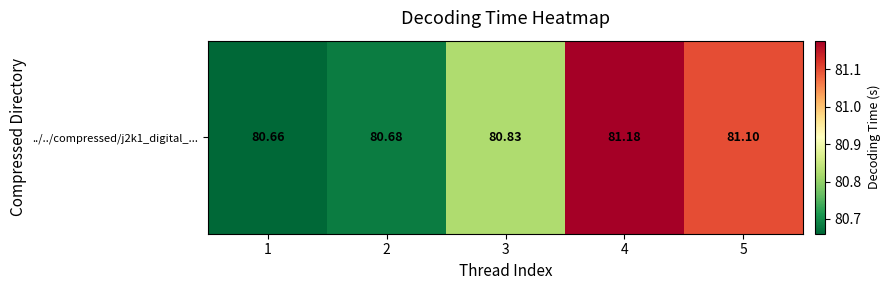

Reading left to right, extract all data points from this chart.

1=80.7	2=80.7	3=80.8	4=81.2	5=81.1